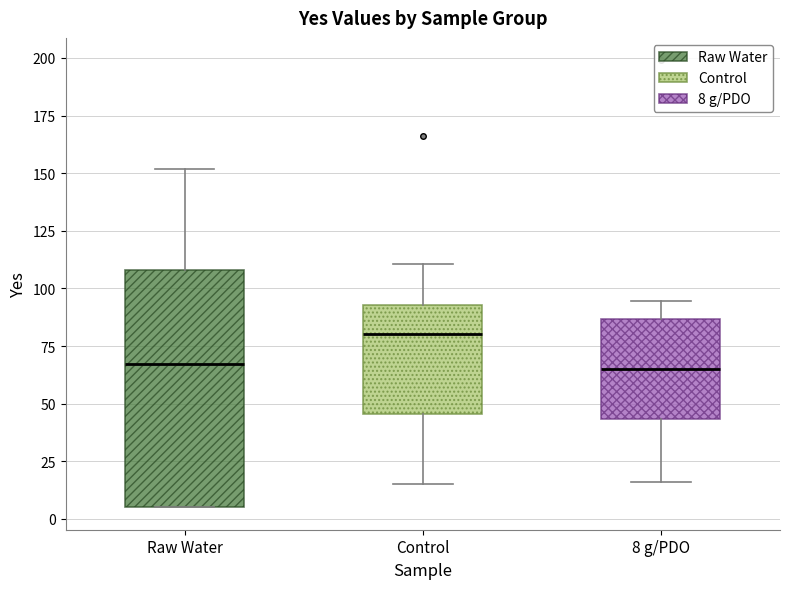

Reading left to right, transcribe this box plot: for each box, give where its median line is, the range the box spans, and where its two whiskers end, as read against the y-axis. The values are not printed on the chart, so give them approximately, as read against the axis.

Raw Water: median 65, box 5 to 110, whiskers 5 to 150
Control: median 80, box 45 to 95, whiskers 15 to 110
8 g/PDO: median 65, box 45 to 85, whiskers 15 to 95